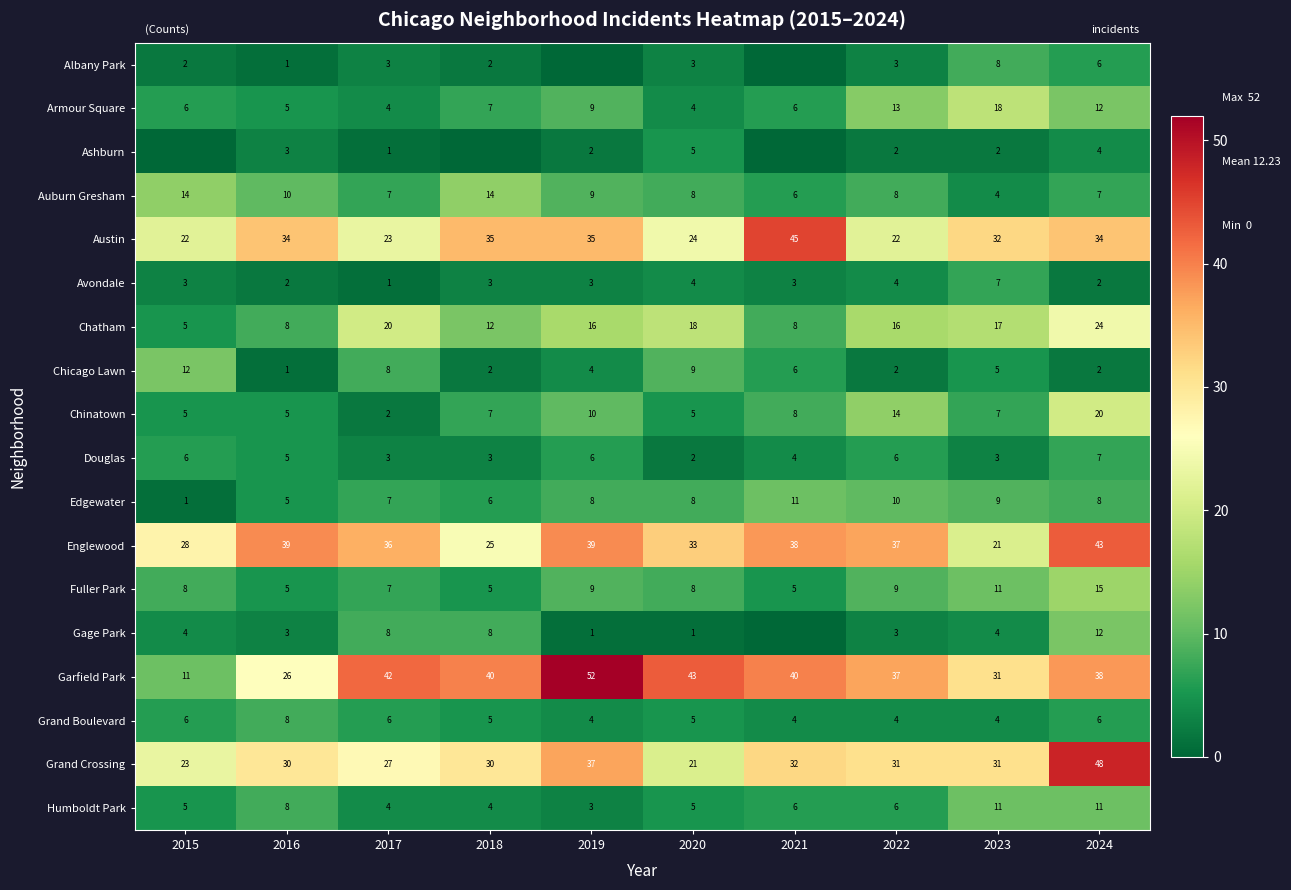

What is the difference between the maximum and minimum values in the Chatham series?

19